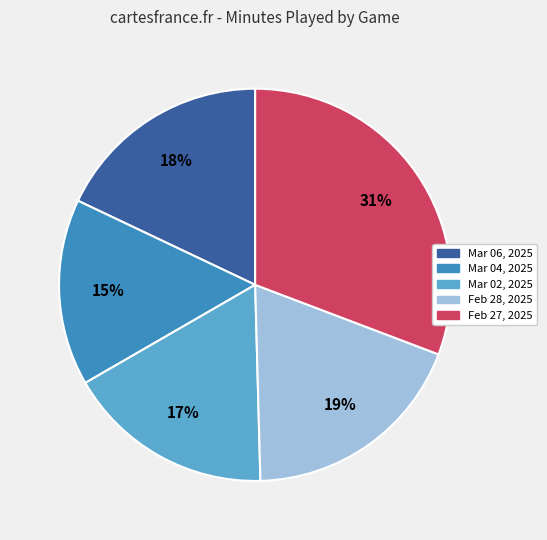

Count the number of slices in the pie.

5